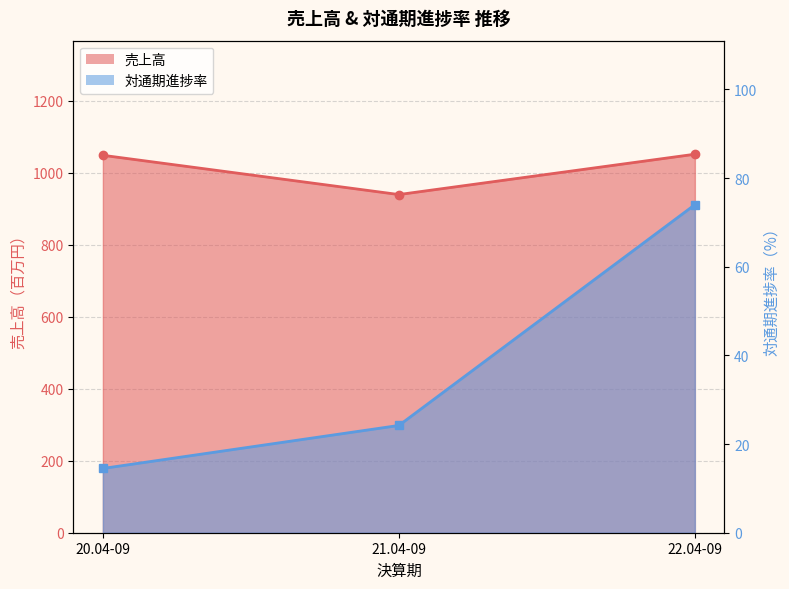

What is the label of the 2nd point from the right?

21.04-09